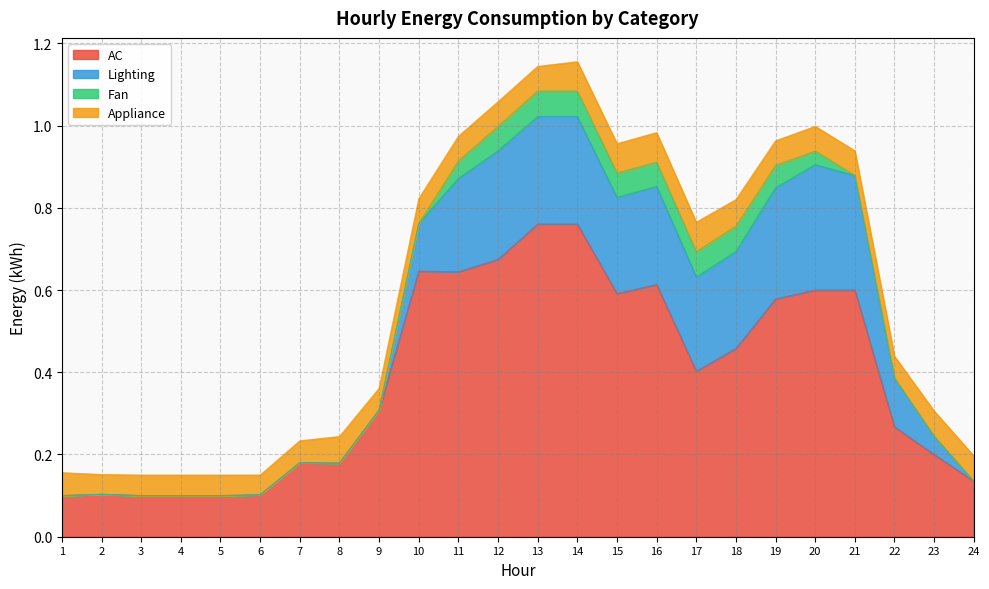

Which category has the highest value across all series?

13